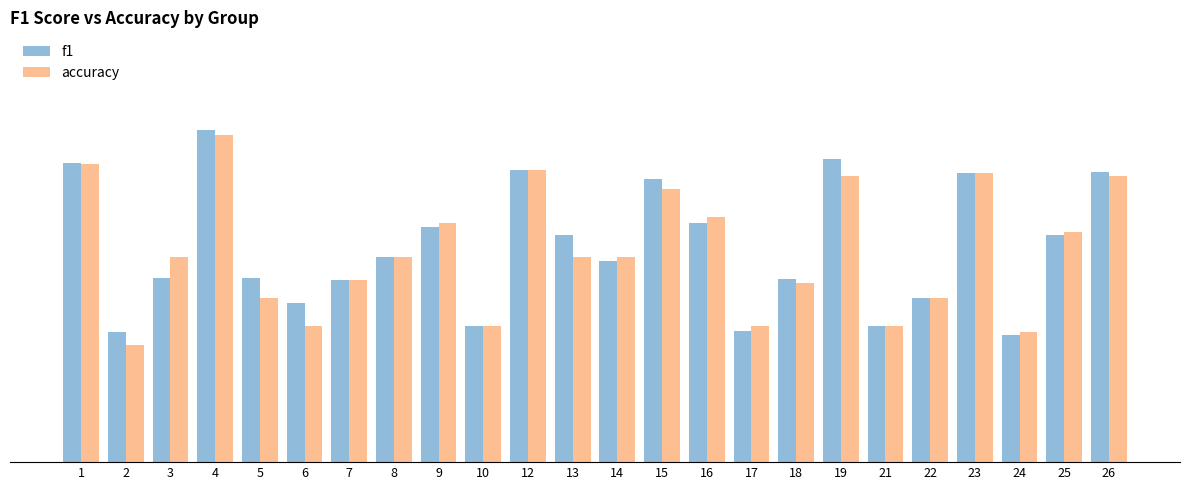

What is the total value across all series at 9?

1.2